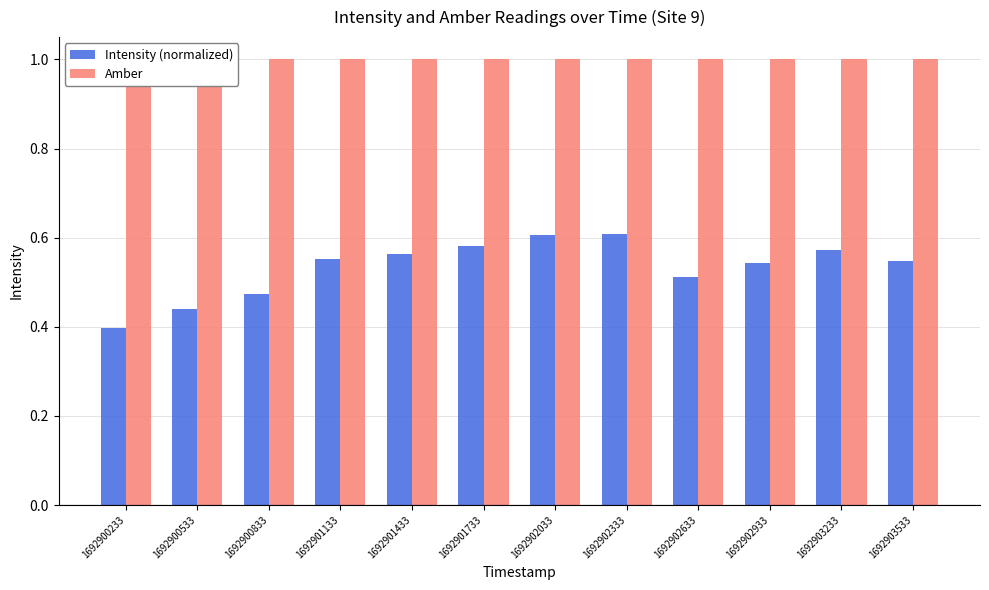

Is the value of Intensity (normalized) at 1692903233 greater than the value of Amber at 1692900533?

No